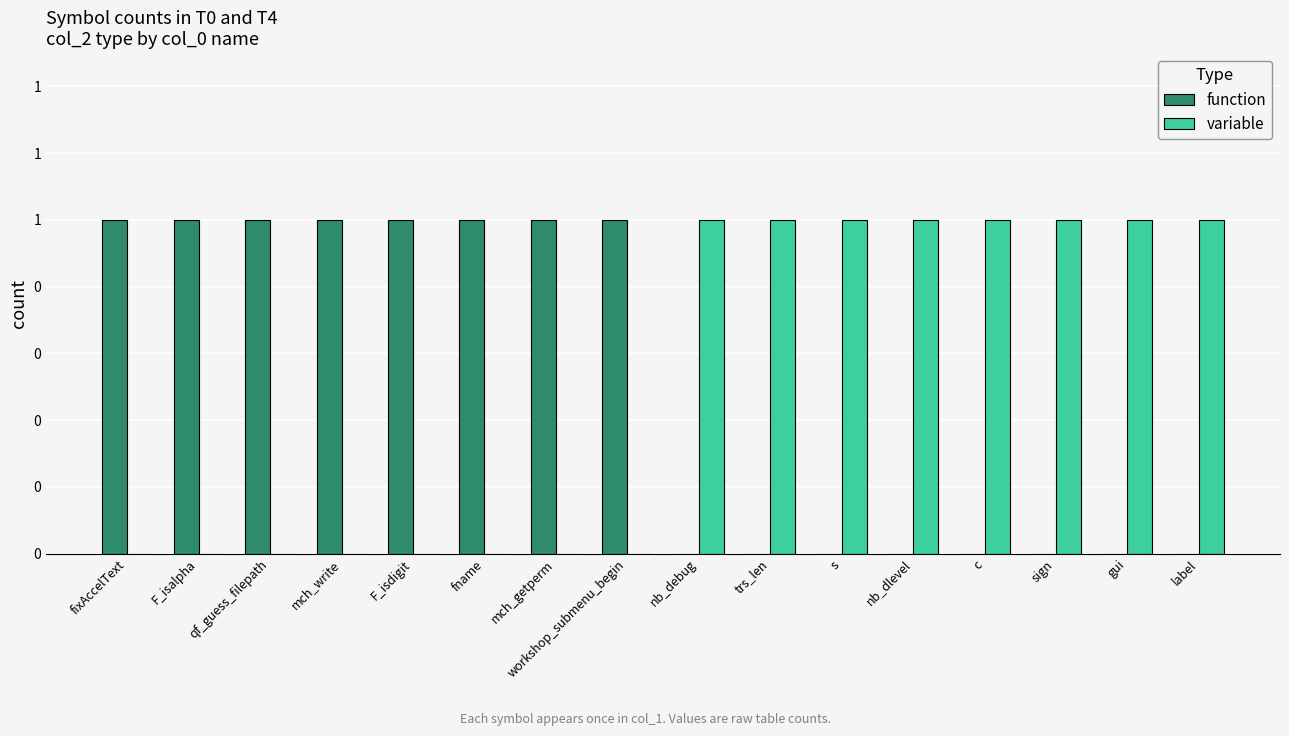

Is it true that variable equals 1 at label?

True